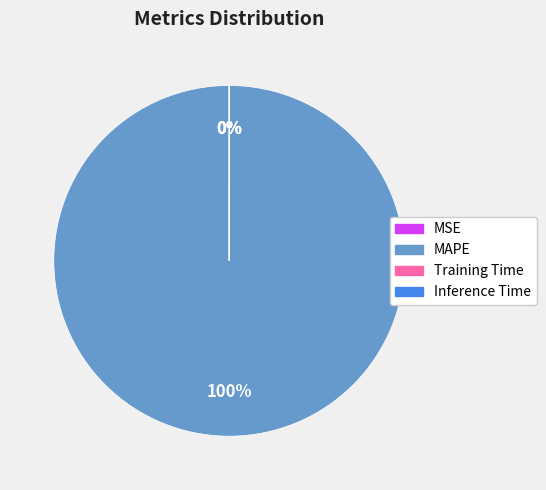

True or false: MSE accounts for 0% of the total.

True